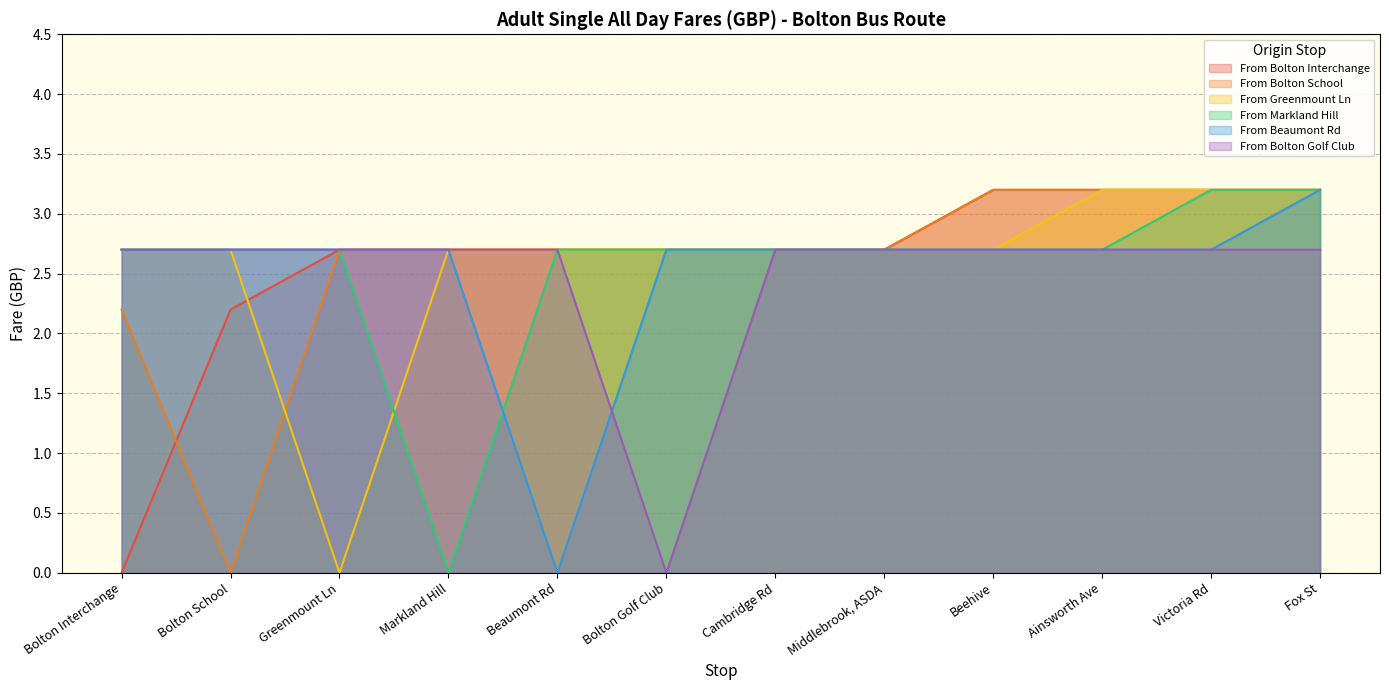

How many categories are shown in the chart?

12